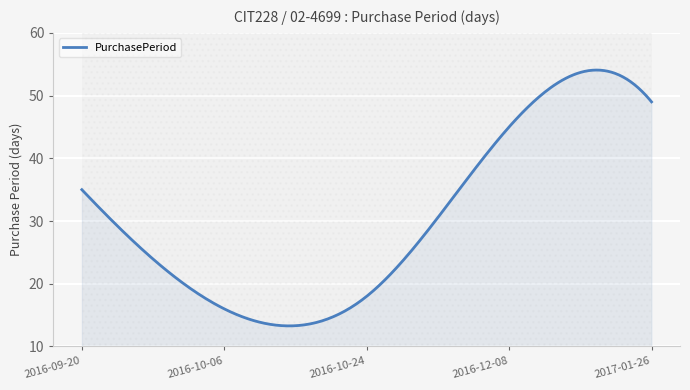

What is the difference between the maximum and minimum values?

40.8